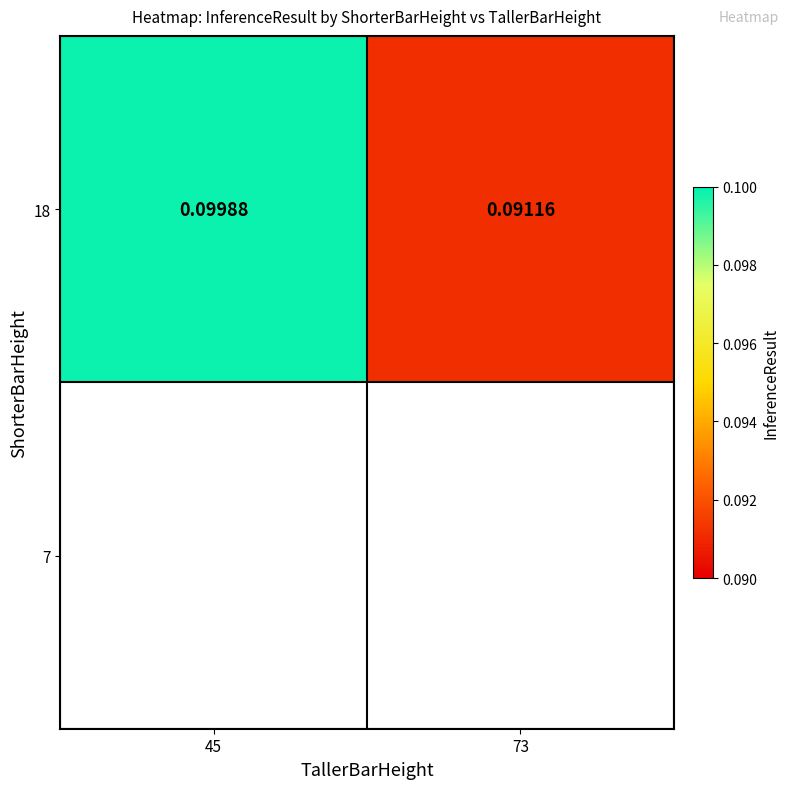

The chart shows a value of 0.1 at 73. True or false?

True